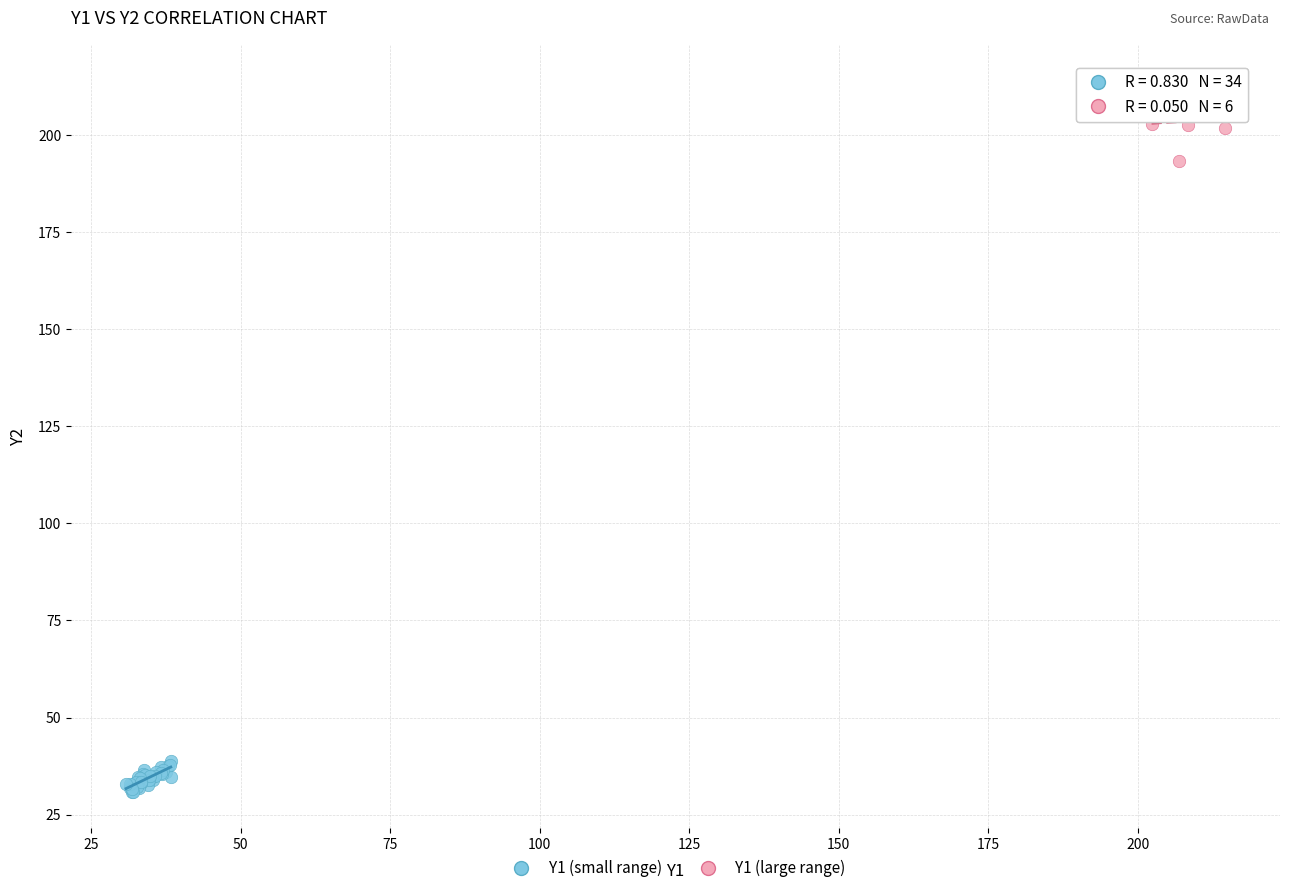

Which series contains the lowest Y value?

Y1 (small range)